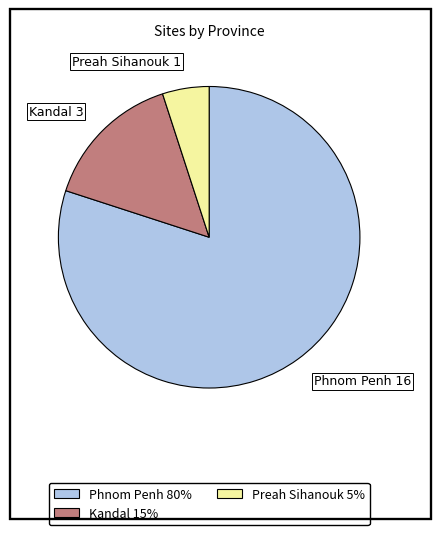

Is it true that Phnom Penh is 80% of the pie?

True